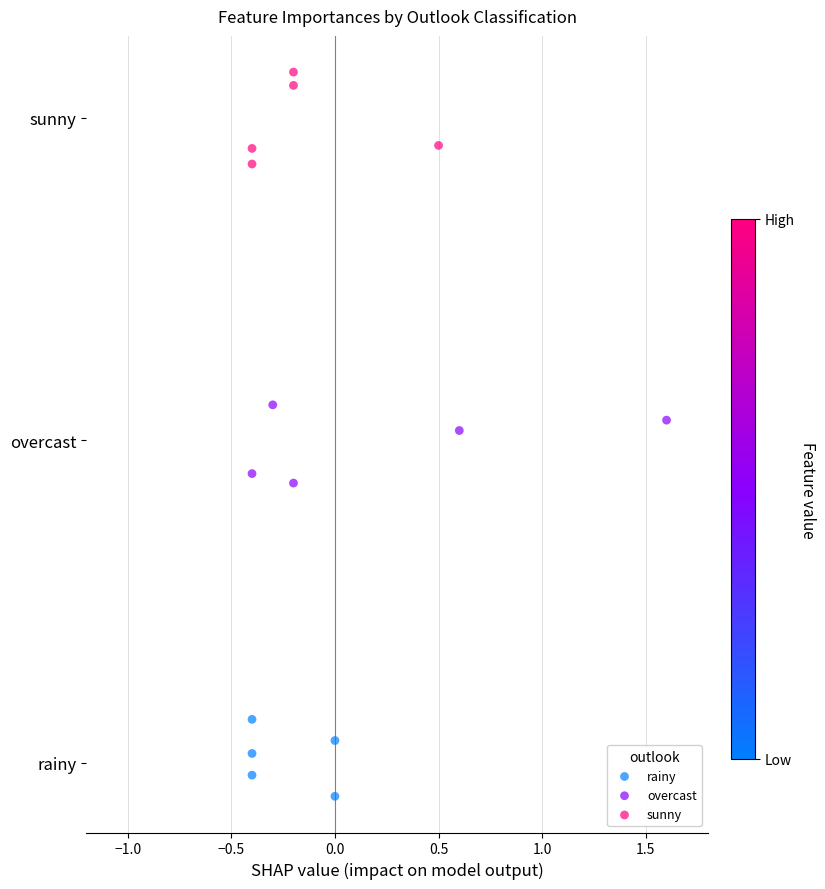

What are all the series names shown in the legend?

rainy, overcast, sunny